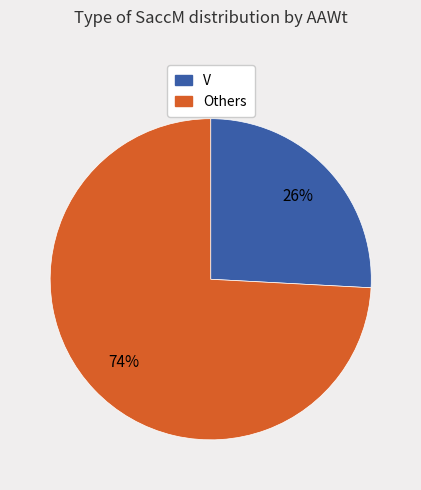

How many segments does this pie chart have?

2